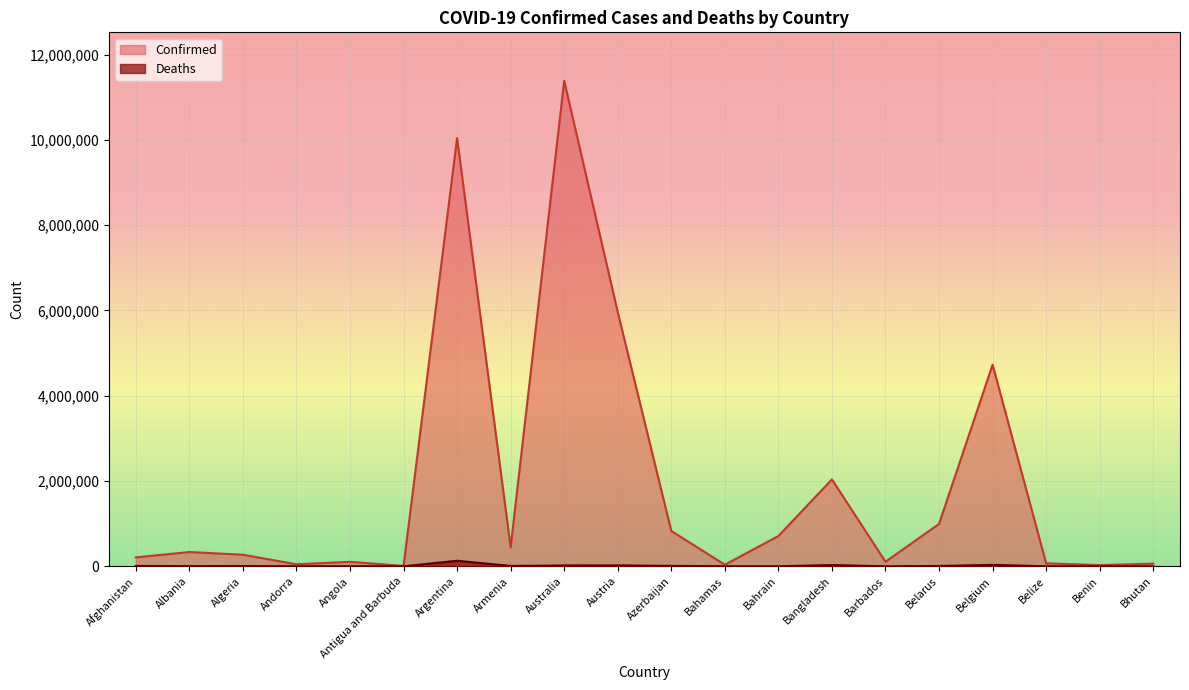

The Confirmed series shows 420386 at Bahrain. True or false?

False